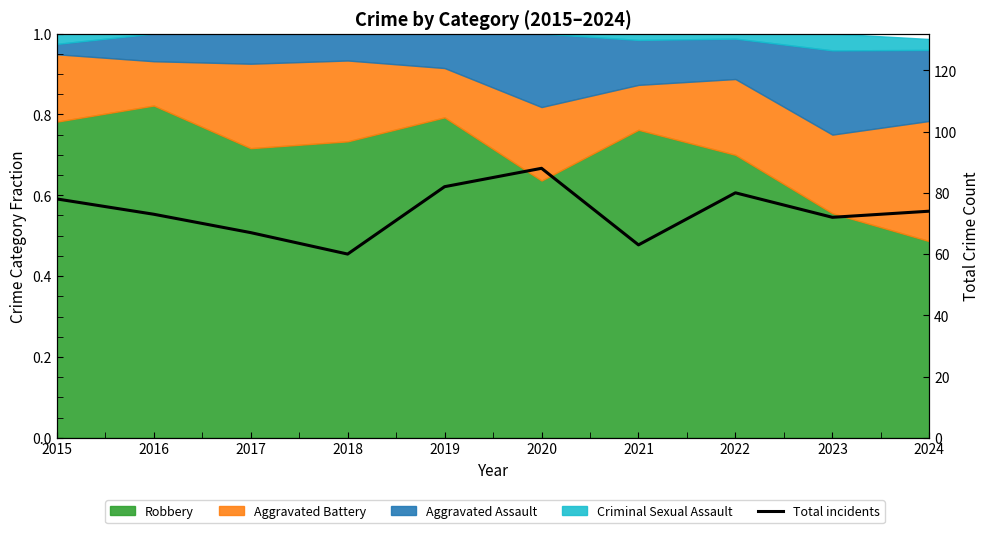

What is the smallest value displayed?

60